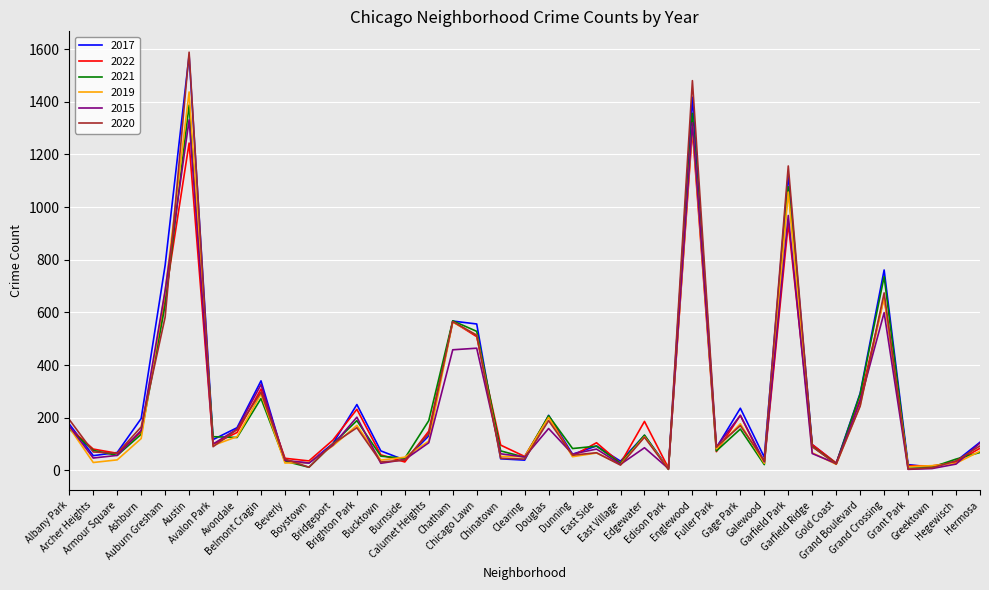

Which series has the largest range (max minus min)?

2020